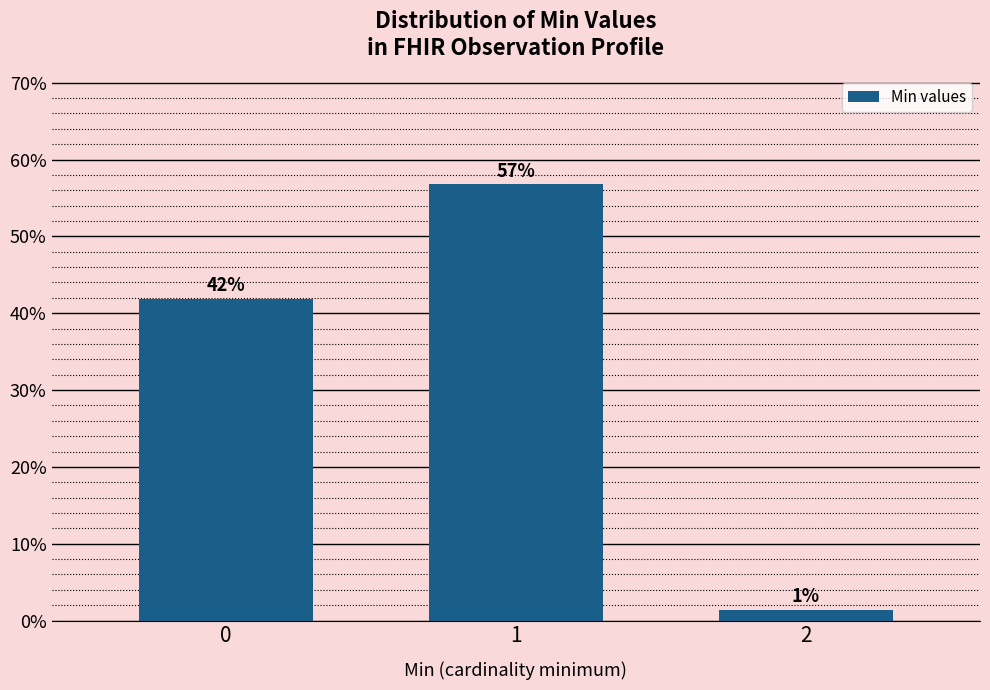

What is the value of the 2nd bar from the left?

56.8